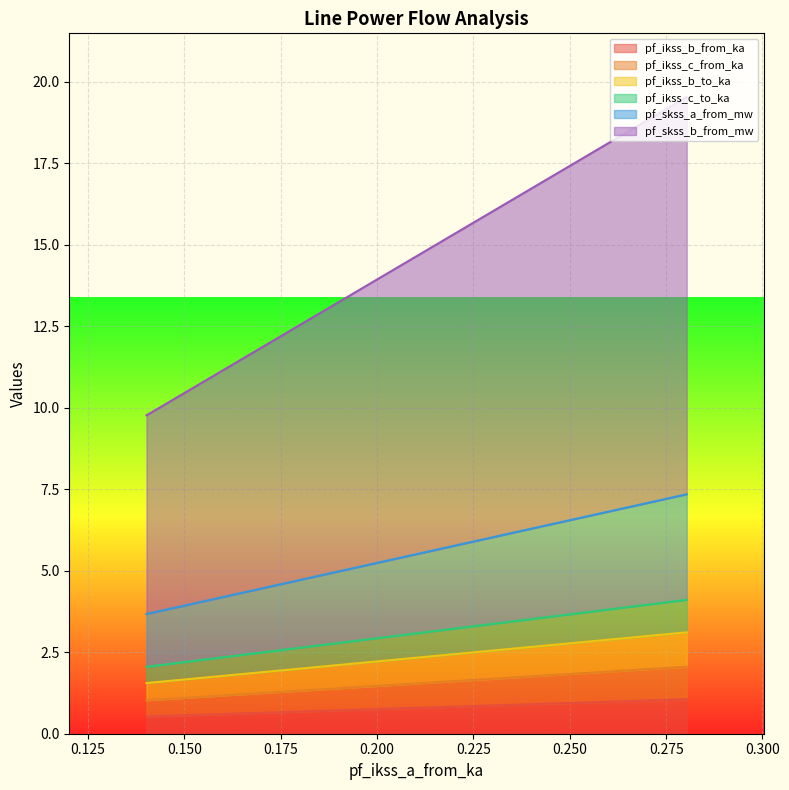

What is the total value across all series at 0.1401686283786181?

18.6